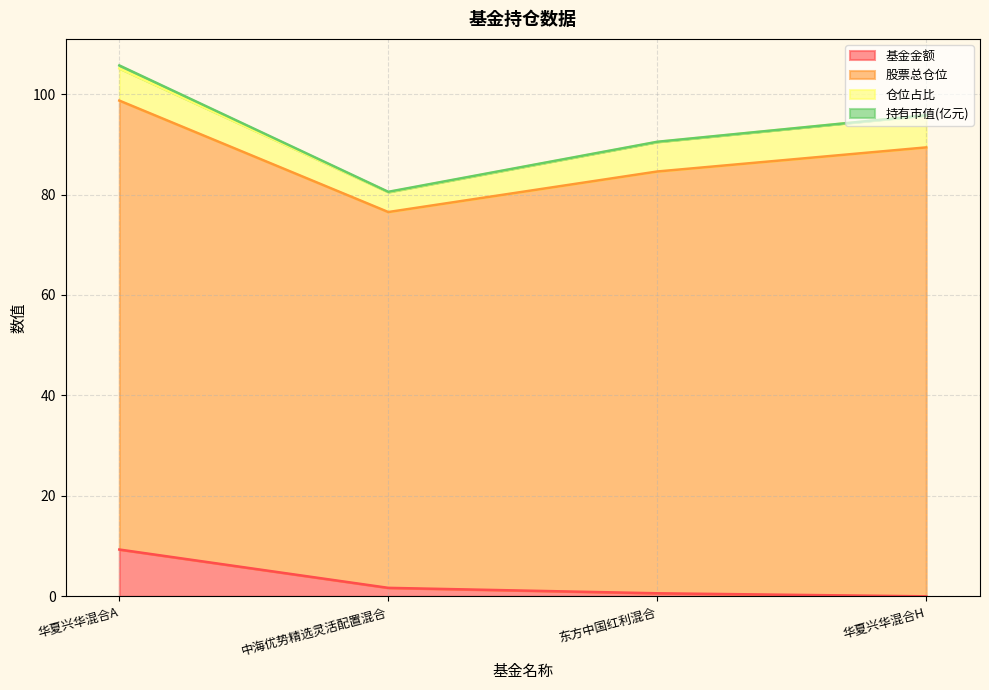

What are all the series names shown in the legend?

基金金额, 股票总仓位, 仓位占比, 持有市值(亿元)